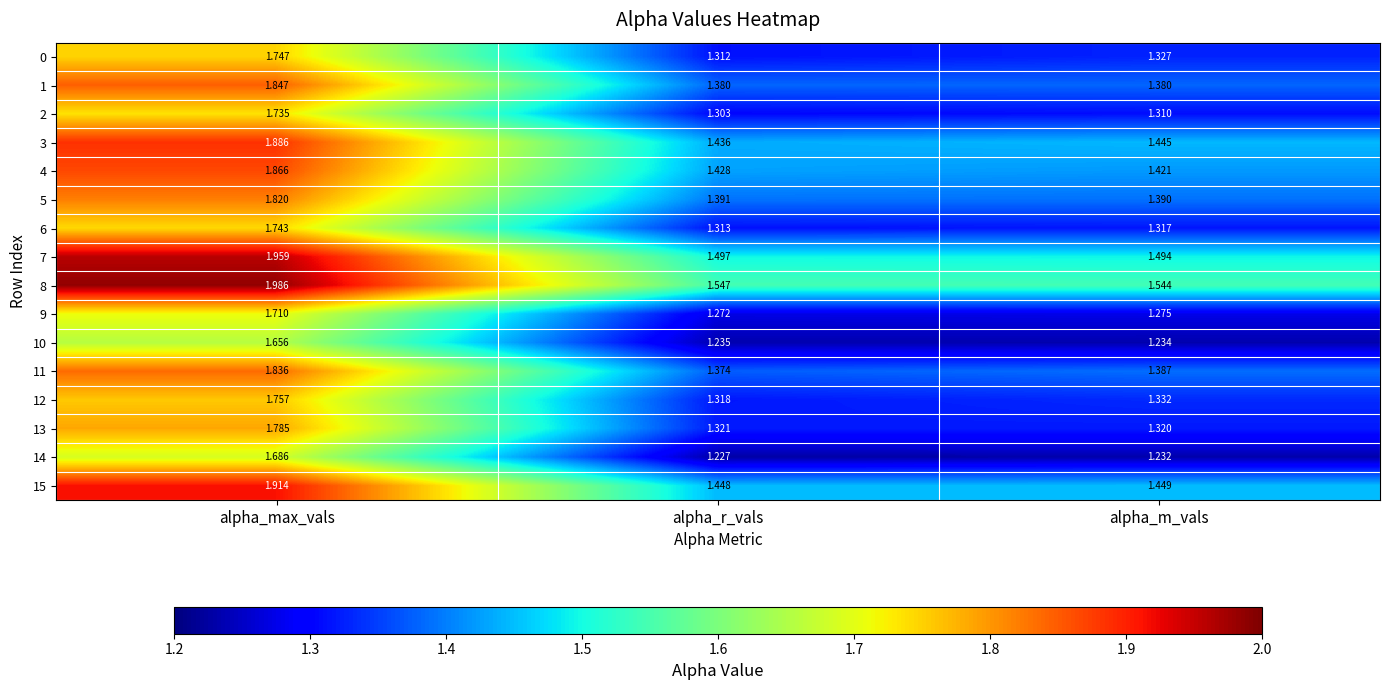

Where is 4 nearest to the value 1?

alpha_m_vals